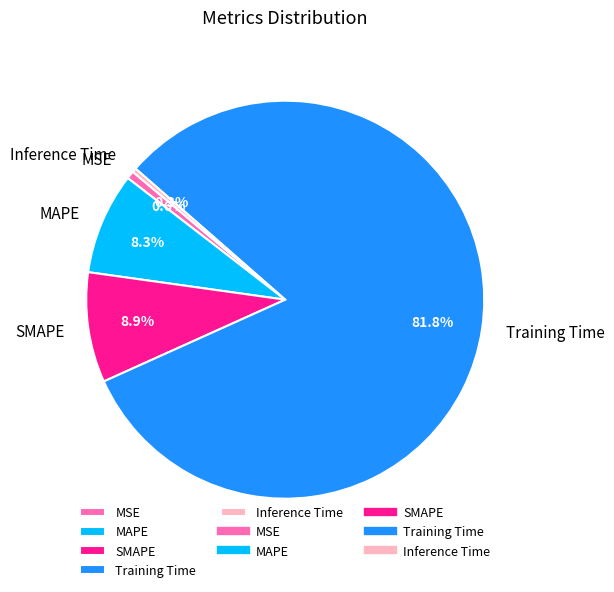

How many segments does this pie chart have?

5